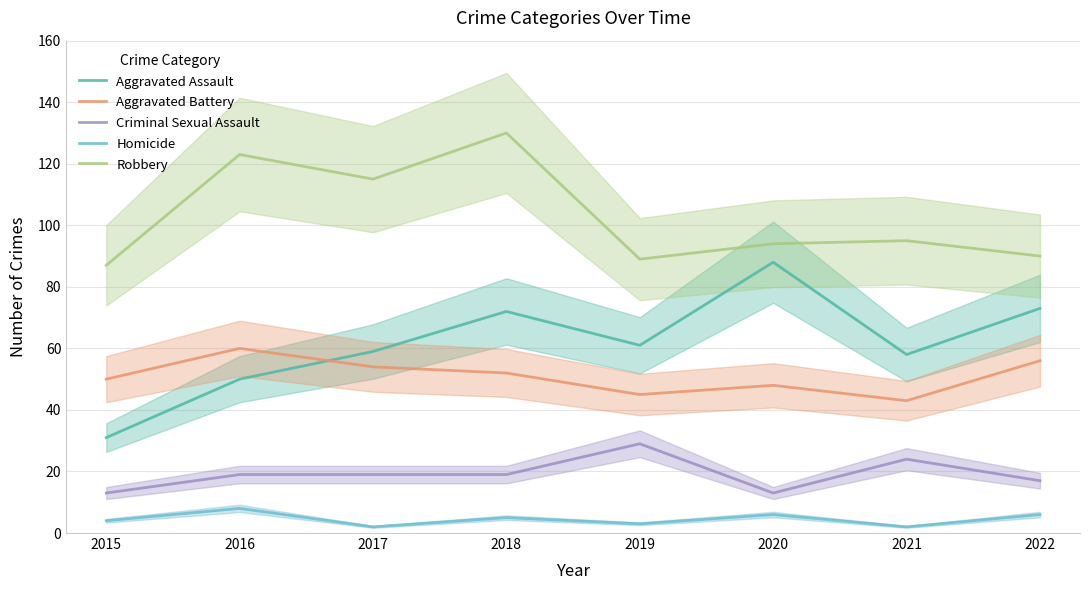

The Aggravated Assault series shows 35 at 2019. True or false?

False